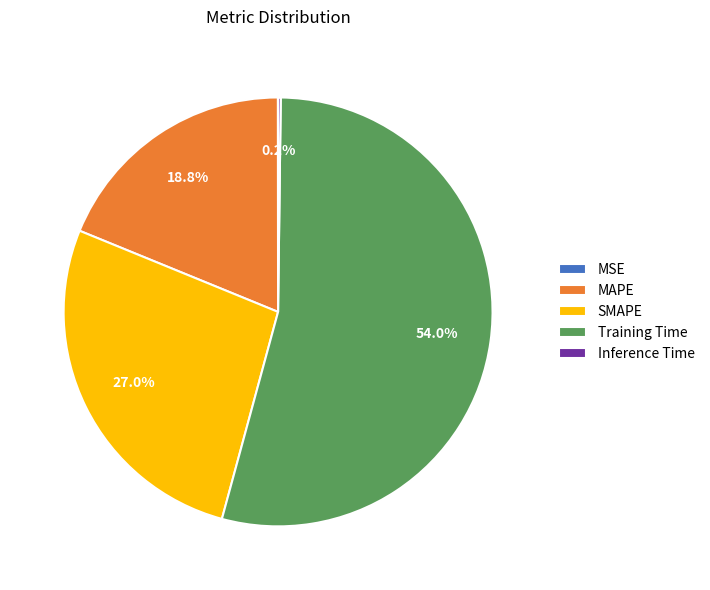

Is there any slice that represents more than half of the pie?

Yes